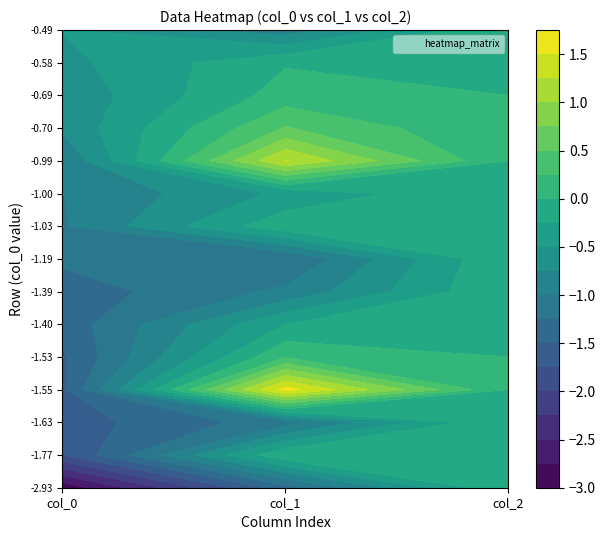

What is the total value across all series at 0?

-18.9